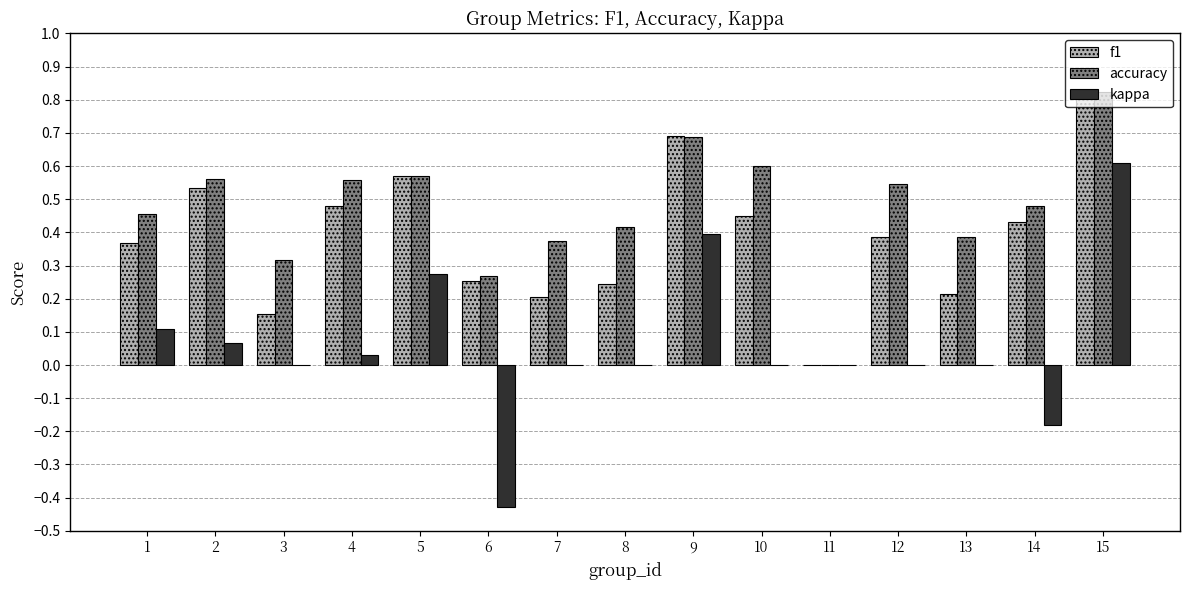

Which category has the highest value across all series?

15